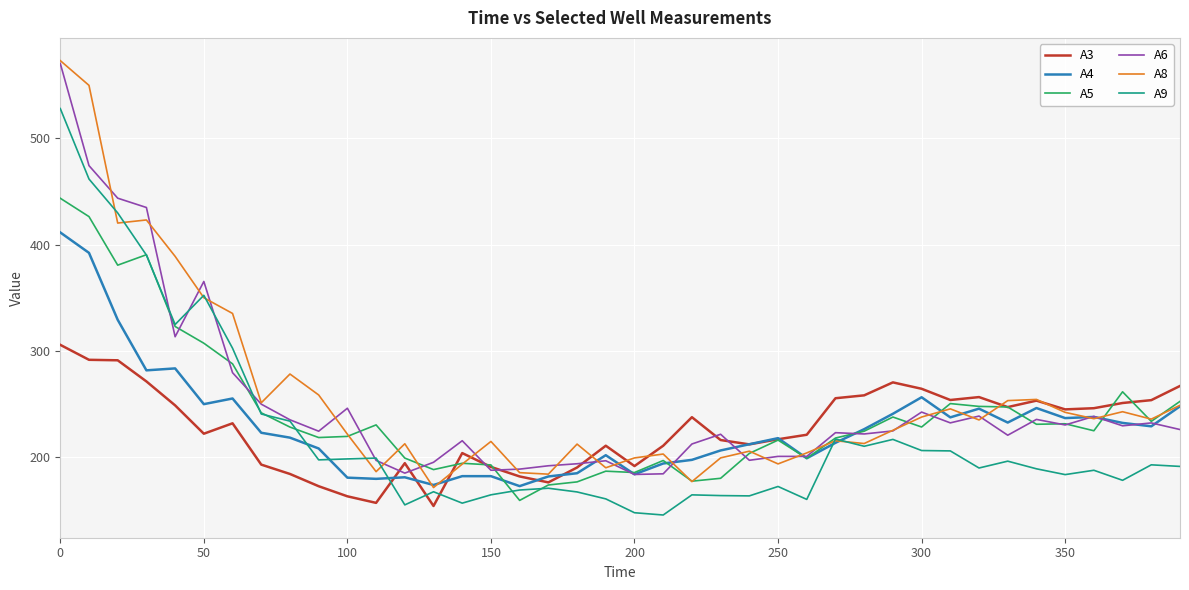

What is the lowest value of the A5 series?

159.5